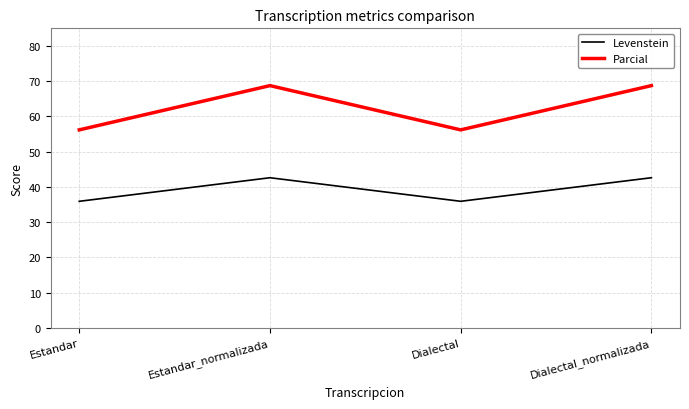

Rank the series by their average value, from lowest to highest.

Levenstein, Parcial